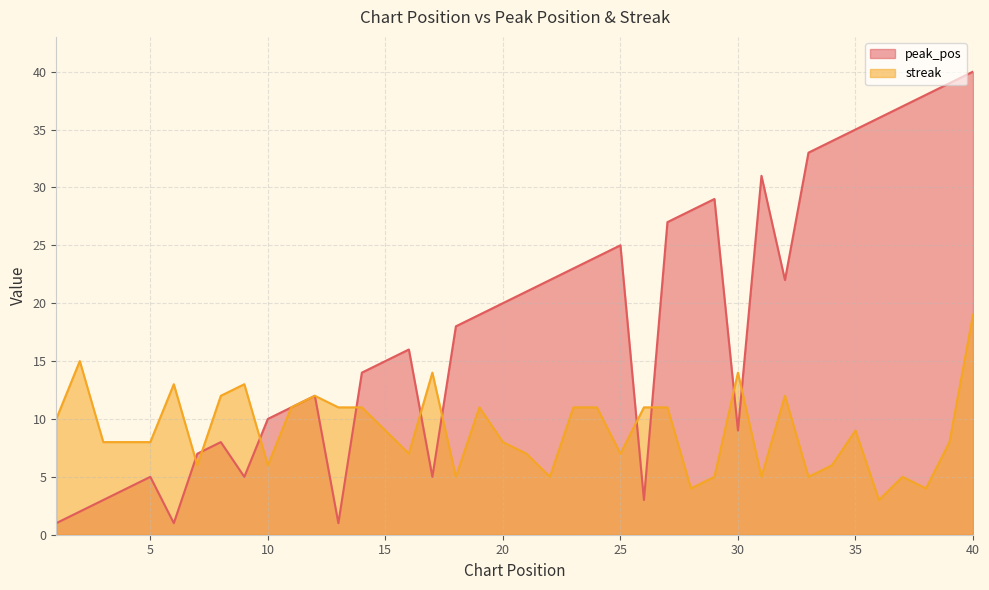

Reading left to right, transcribe all the data shown in this chart.

peak_pos: 1=1	2=2	3=3	4=4	5=5	6=1	7=7	8=8	9=5	10=10	11=11	12=12	13=1	14=14	15=15	16=16	17=5	18=18	19=19	20=20	21=21	22=22	23=23	24=24	25=25	26=3	27=27	28=28	29=29	30=9	31=31	32=22	33=33	34=34	35=35	36=36	37=37	38=38	39=39	40=40
streak: 1=10	2=15	3=8	4=8	5=8	6=13	7=6	8=12	9=13	10=6	11=11	12=12	13=11	14=11	15=9	16=7	17=14	18=5	19=11	20=8	21=7	22=5	23=11	24=11	25=7	26=11	27=11	28=4	29=5	30=14	31=5	32=12	33=5	34=6	35=9	36=3	37=5	38=4	39=8	40=19